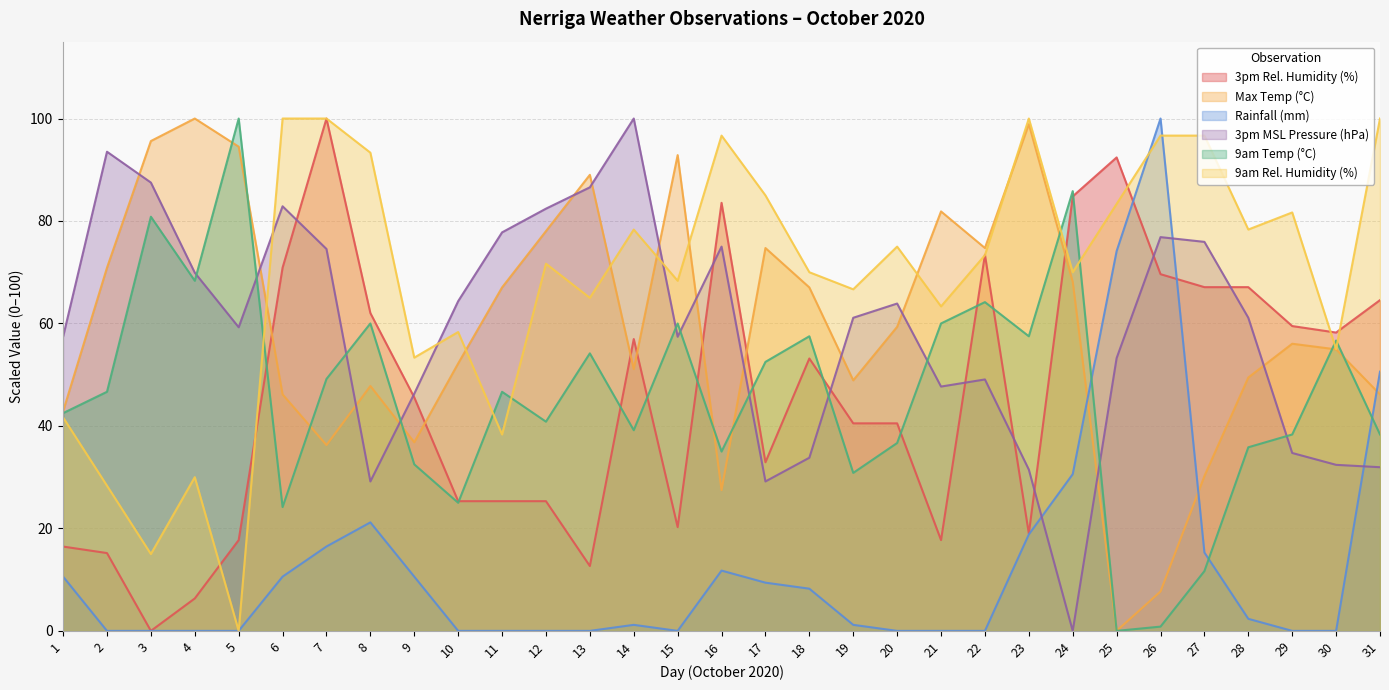

What is the difference between the maximum and minimum values in the 3pm MSL Pressure (hPa) series?

100.0